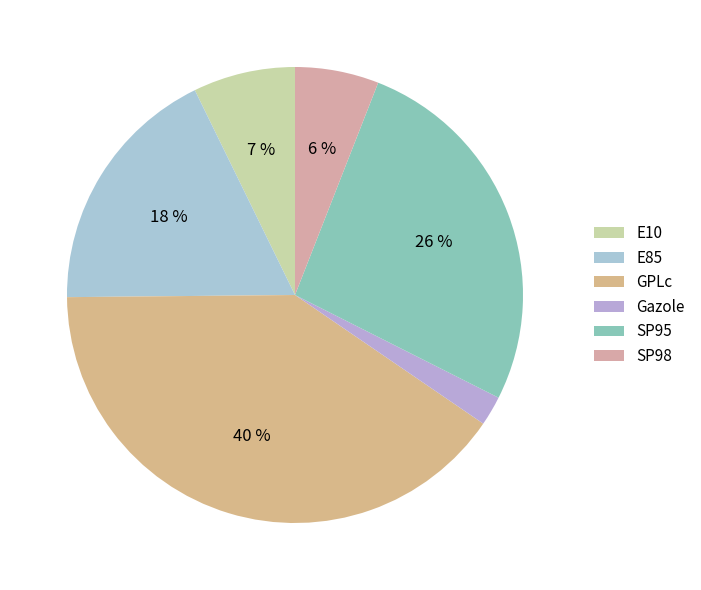

How many segments does this pie chart have?

6